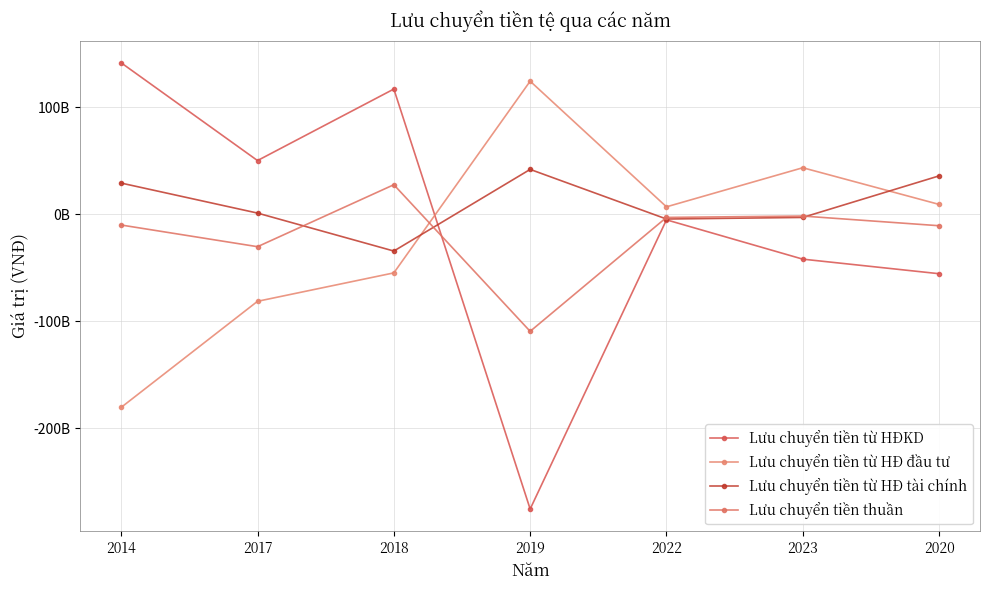

What is the average value of the Lưu chuyển tiền thuần series?

-19749463100